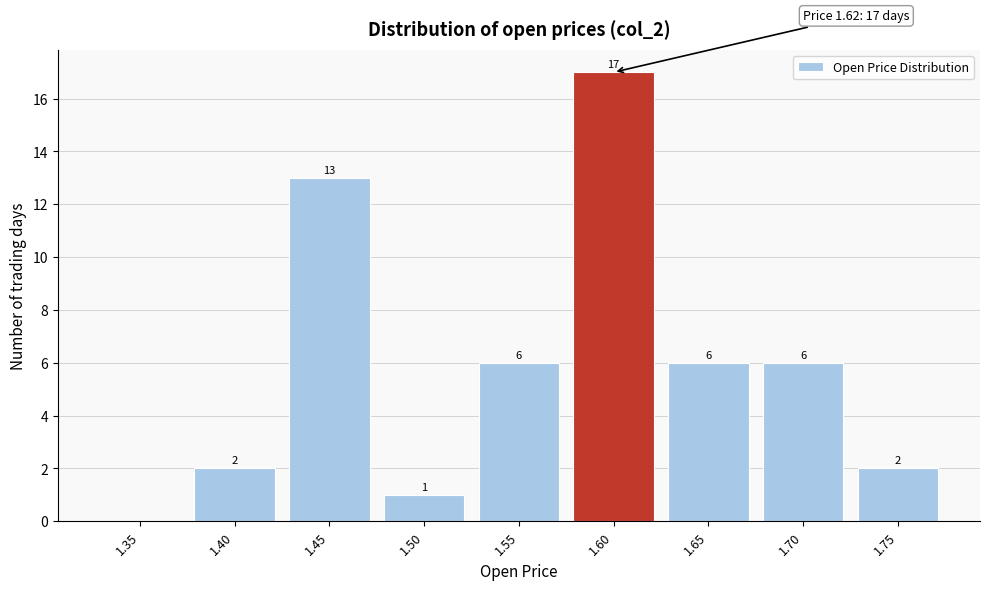

Reading left to right, what are all the values shown in this chart?

1.35=0	1.40=2	1.45=13	1.50=1	1.55=6	1.60=17	1.65=6	1.70=6	1.75=2